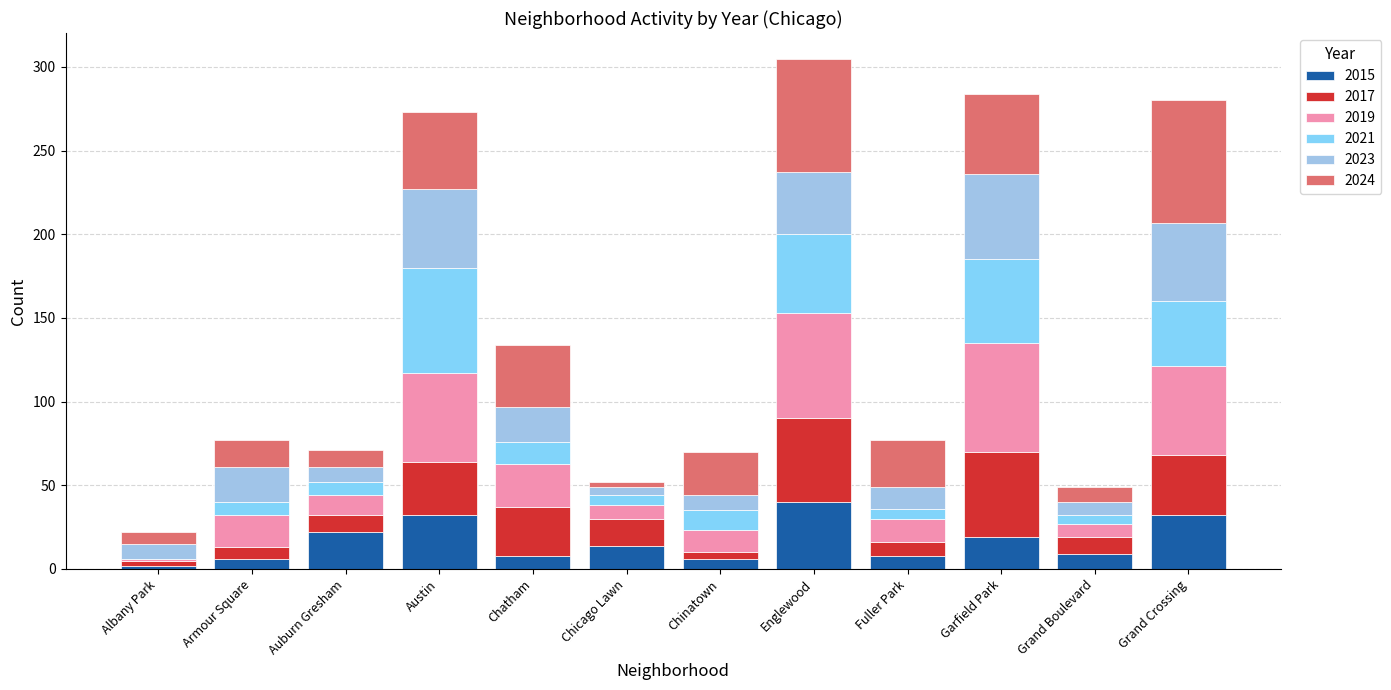

Which series has the largest total across all categories?

2024